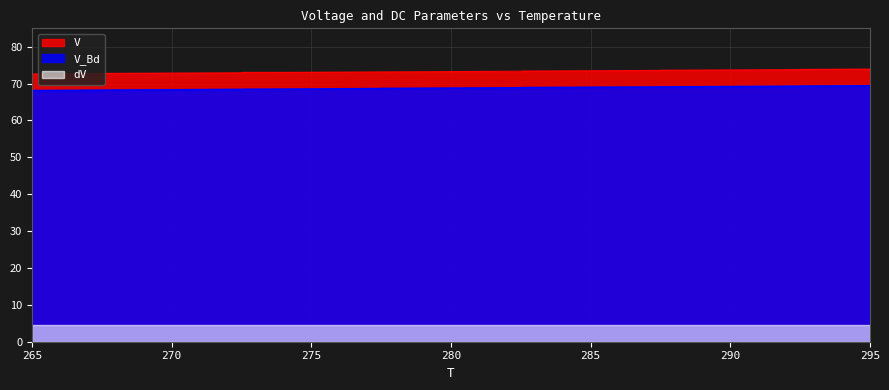

Does the chart display data point markers on the line(s)?

No